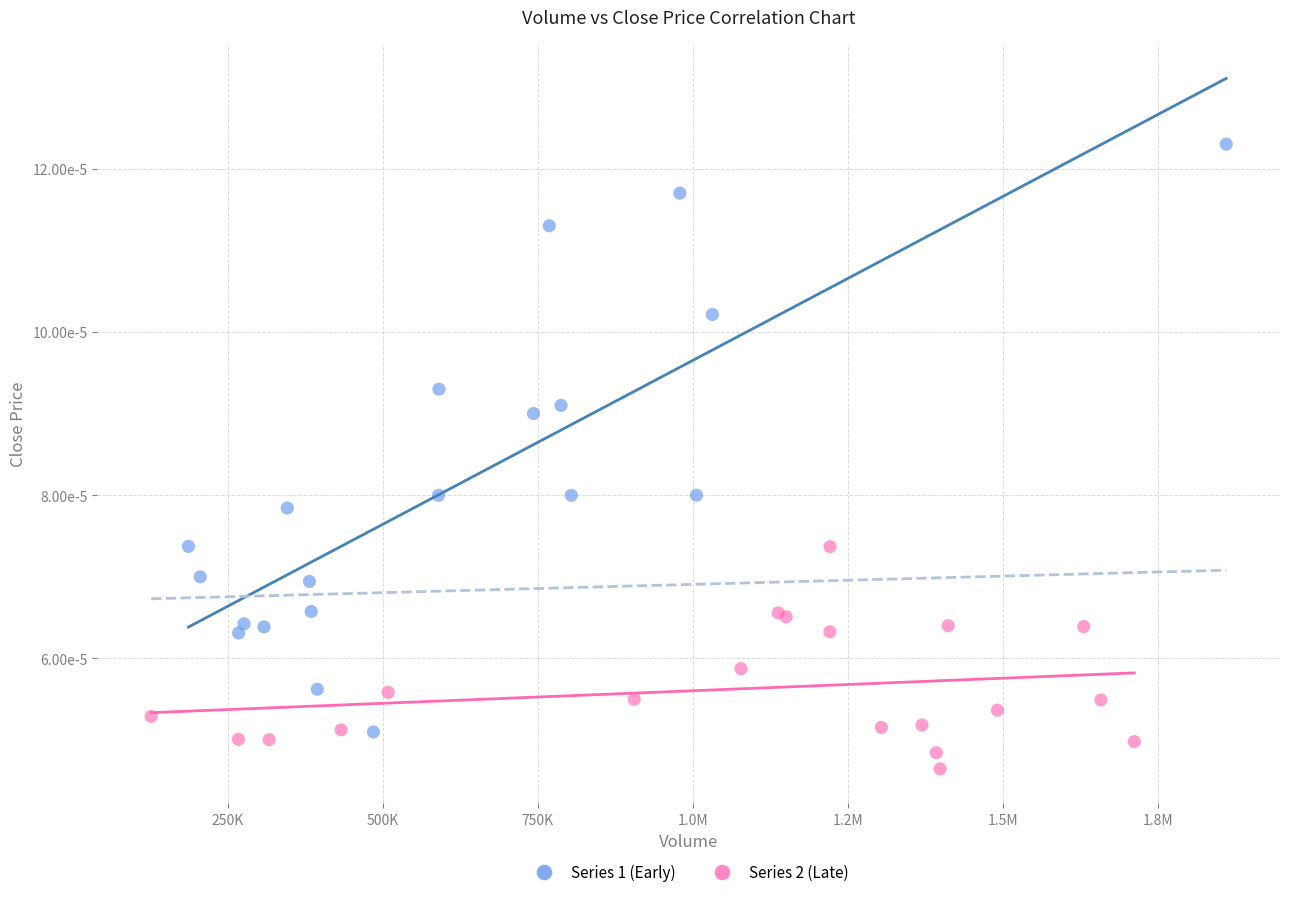

What are all the series names shown in the legend?

Series 1 (Early), Series 2 (Late)